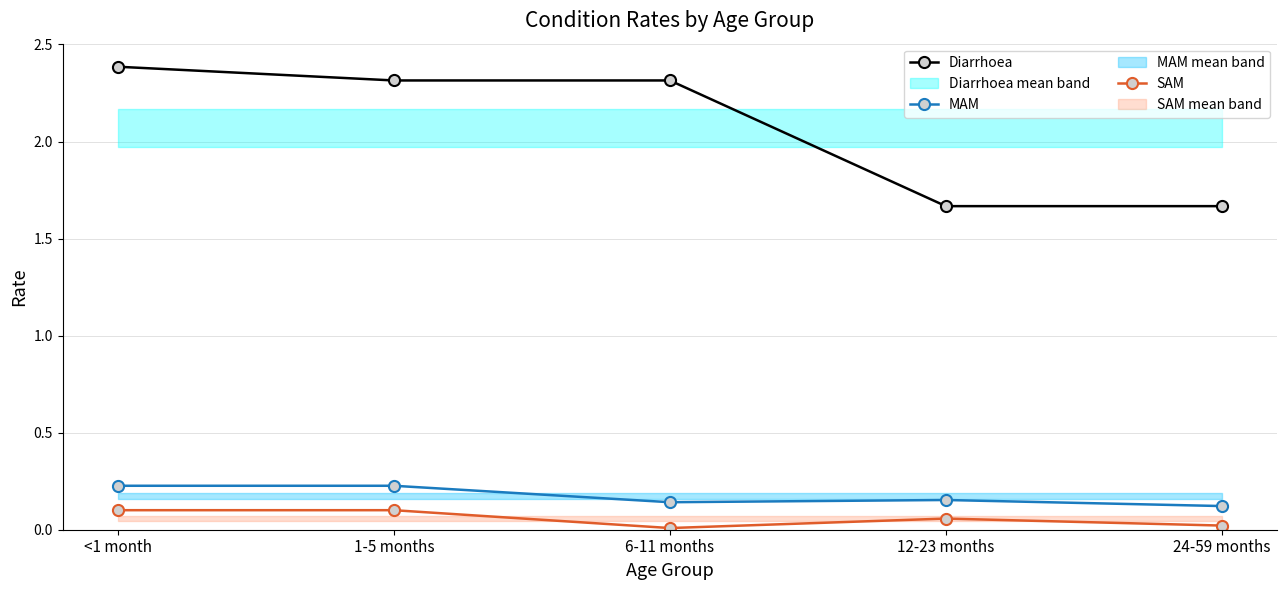

What is the spread (max minus min) of values at 12-23 months?

1.6